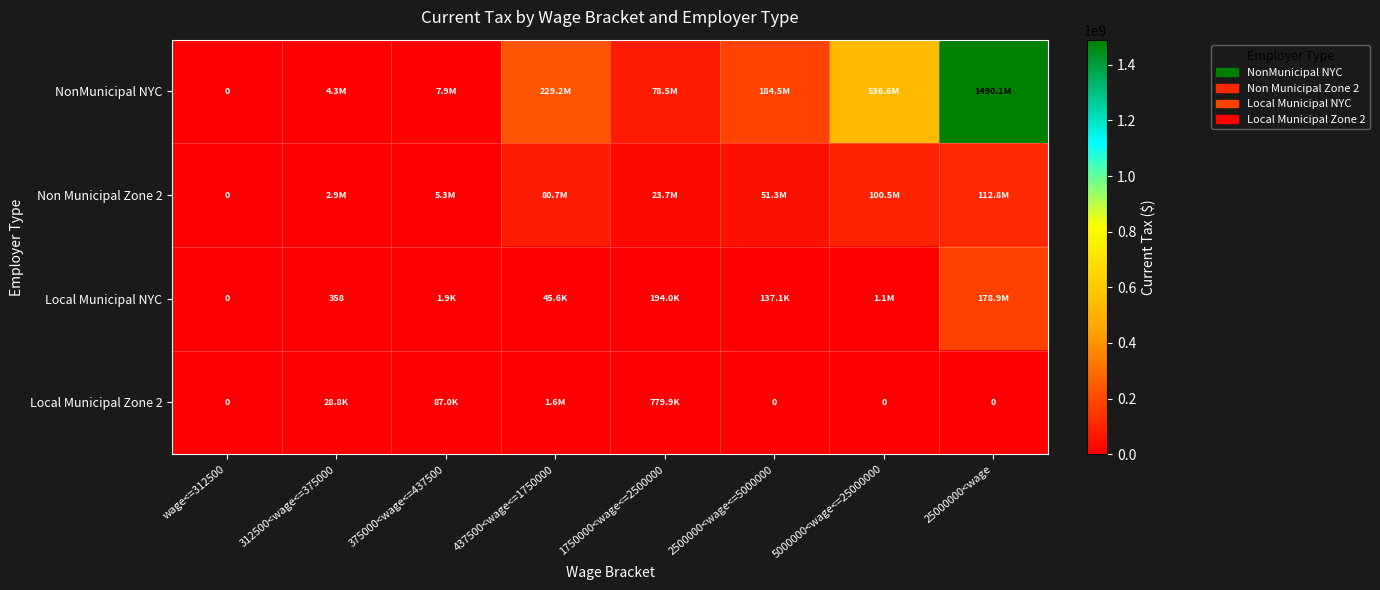

Which has a higher value, 312500<wage<=375000 or 25000000<wage?

25000000<wage